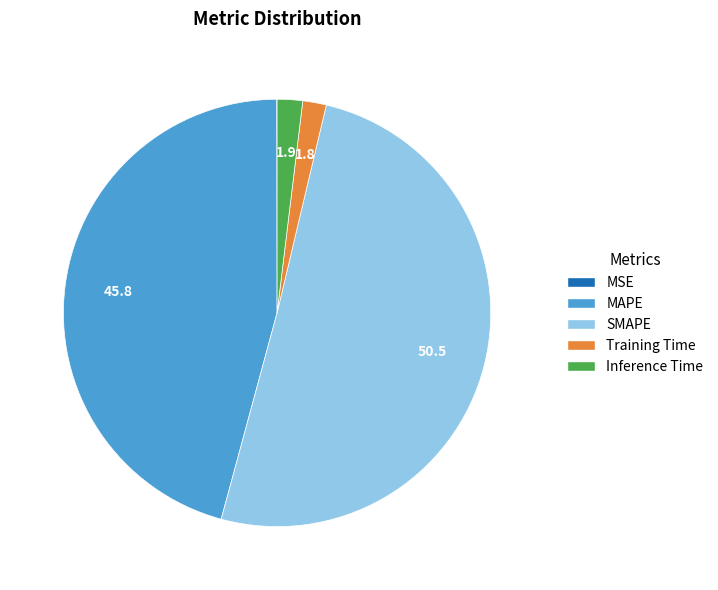

True or false: Inference Time accounts for 2% of the total.

True